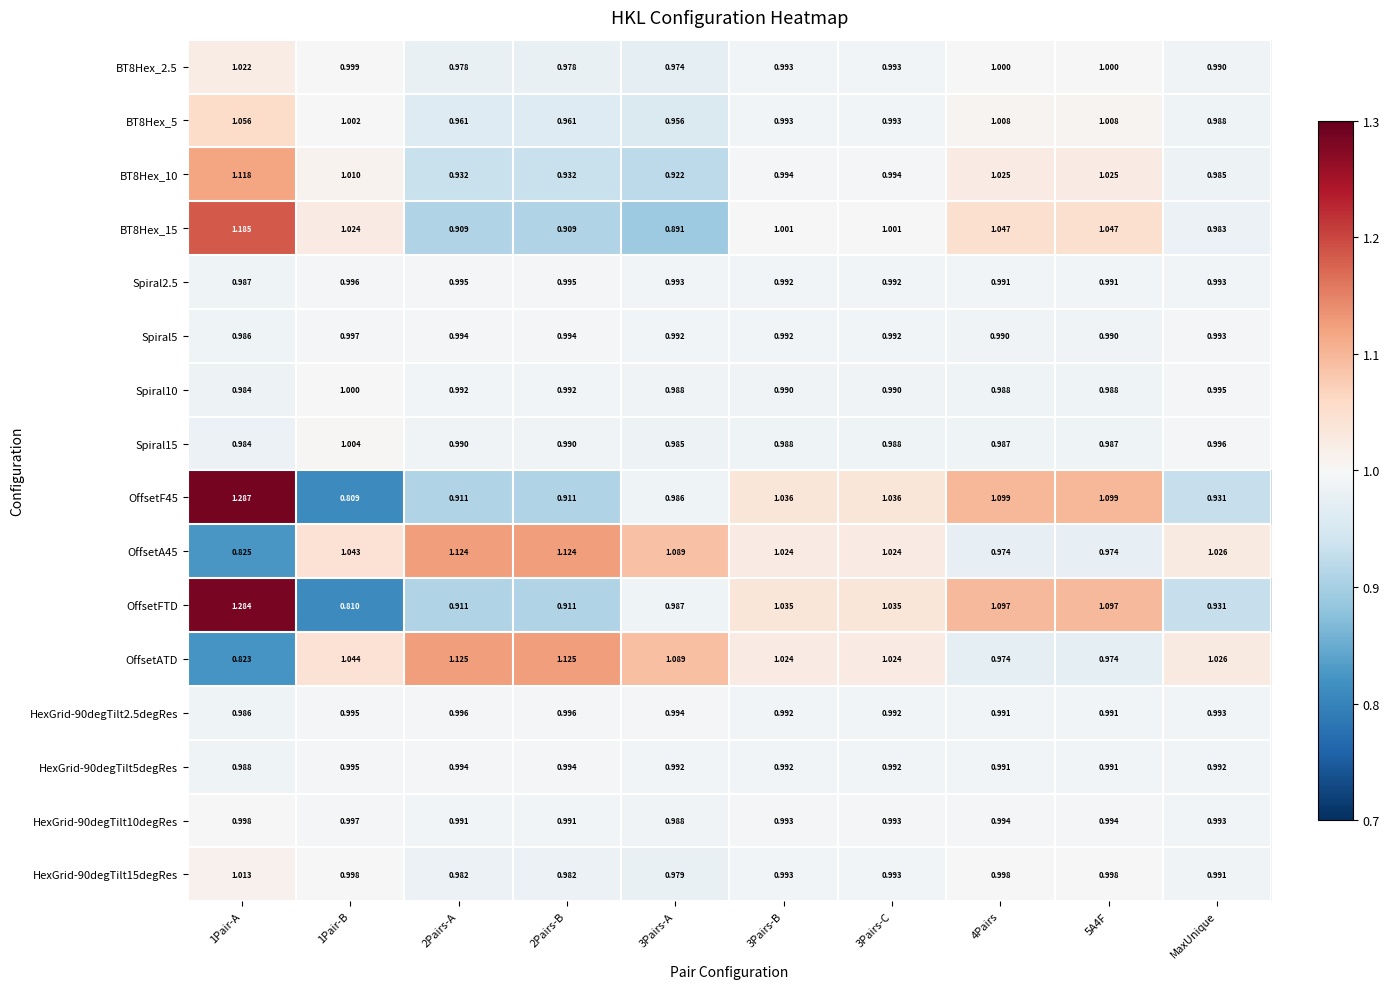

Which series has the largest total across all categories?

OffsetATD